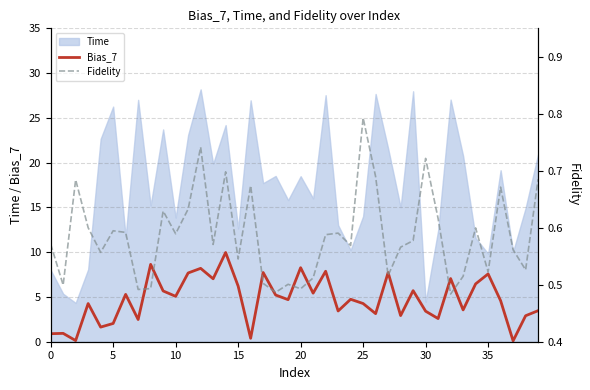

How many data points in Bias_7 are above 4?

24